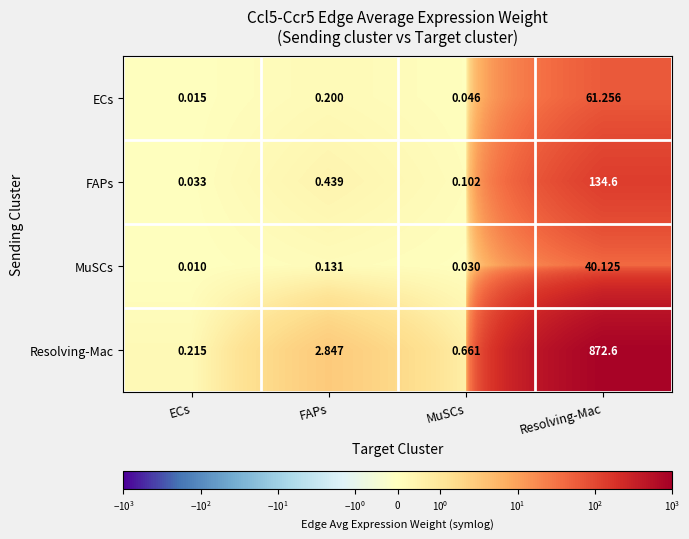

How many distinct data groups are displayed?

4